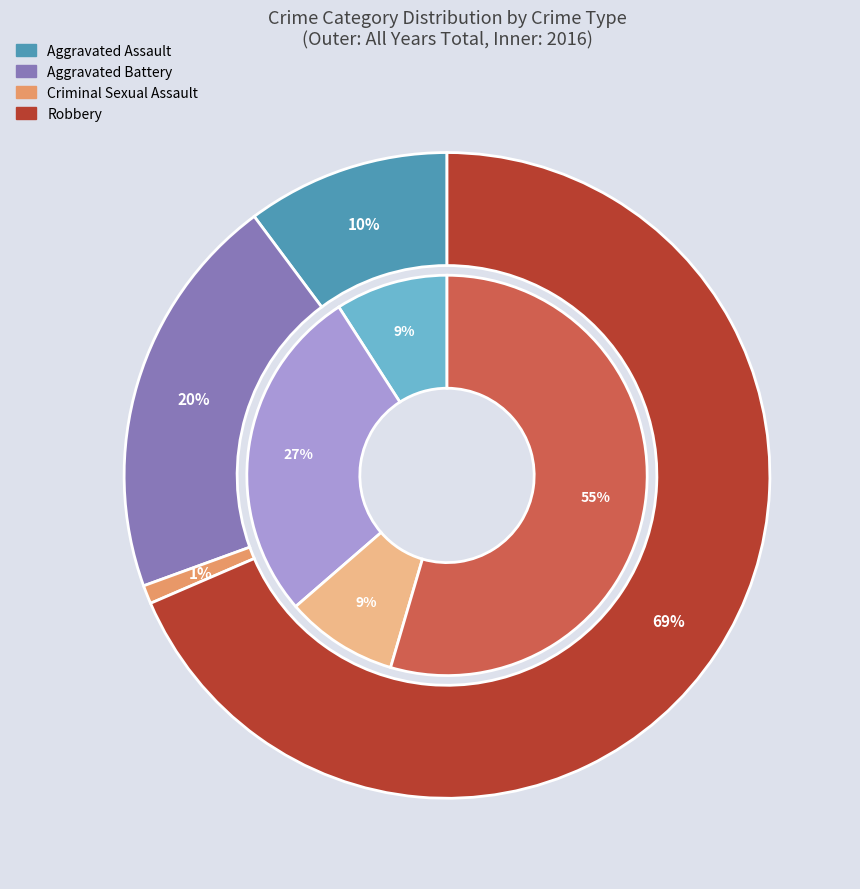

What percentage is the values_total slice, to the nearest percent?

20%